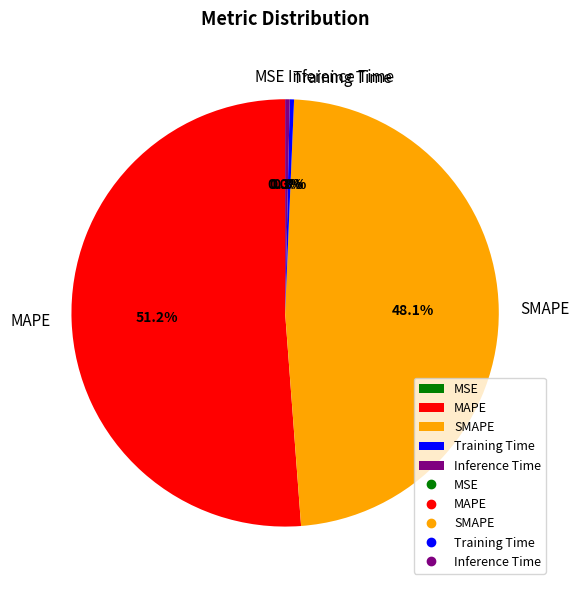

To the nearest percent, what is the difference between the largest and smallest slice percentages?

51%